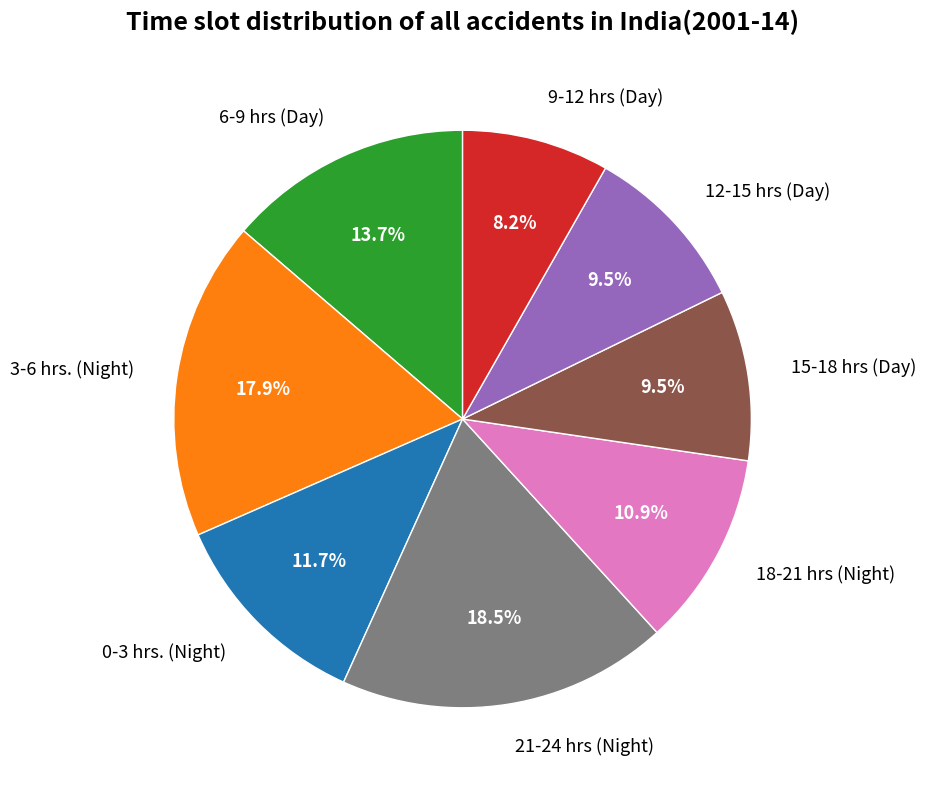

Which category has the biggest portion of the pie?

21-24 hrs (Night)